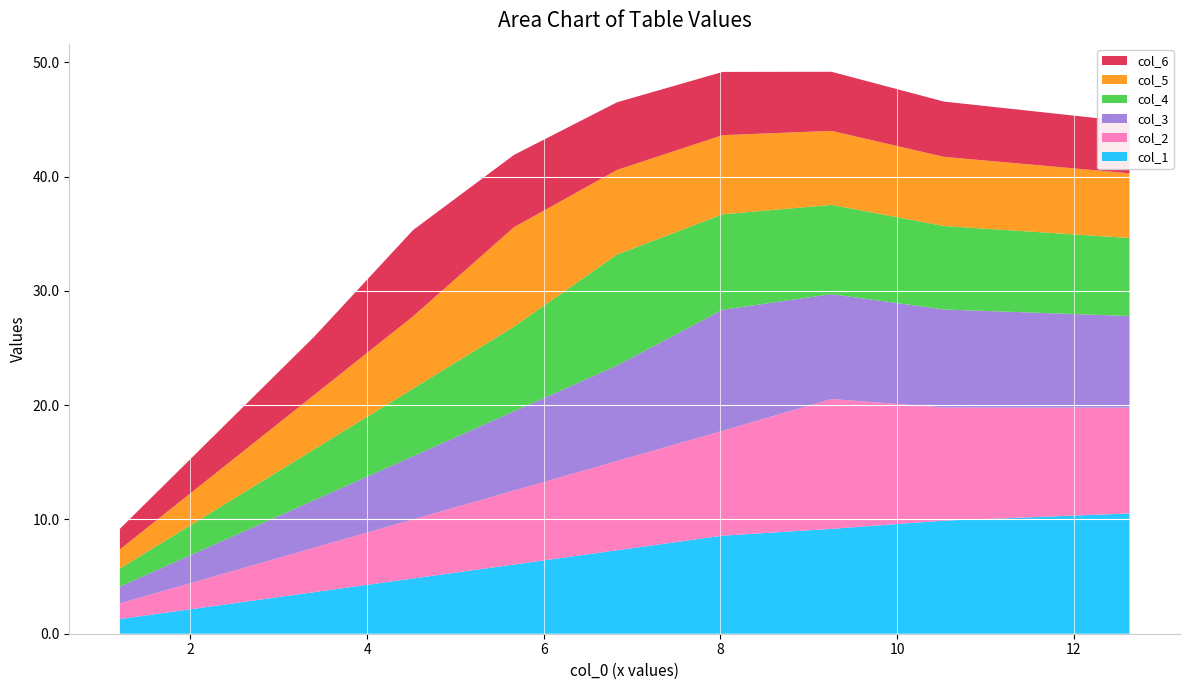

What is the highest value of the col_1 series?

10.5